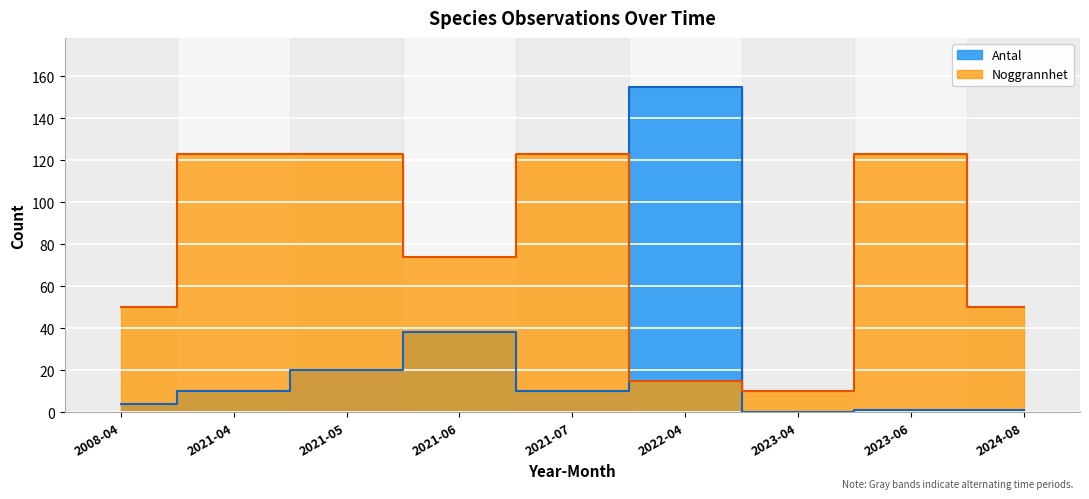

True or false: Antal and Noggrannhet intersect in this chart.

True